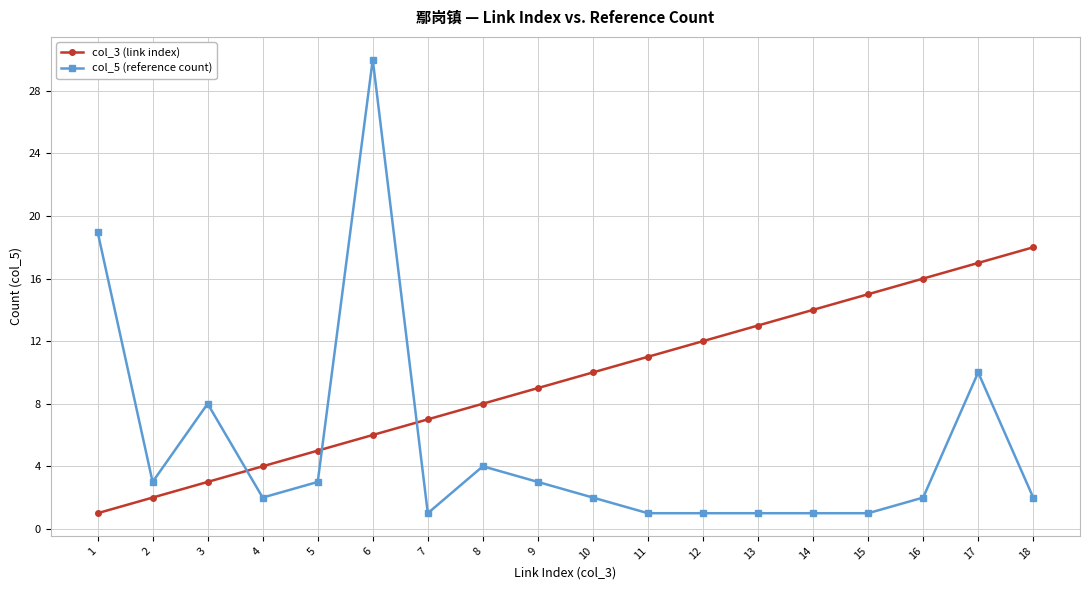

What are all the series names shown in the legend?

col_3 (link index), col_5 (reference count)